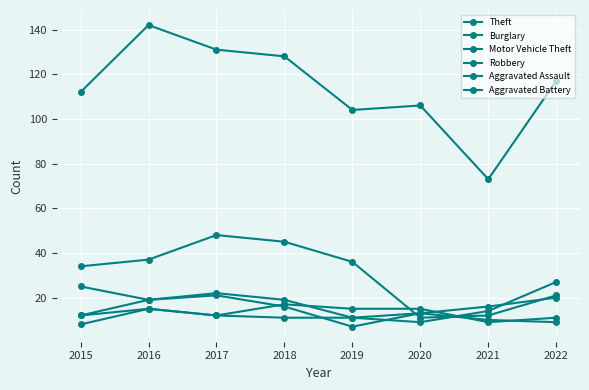

After their last crossing, which series has the higher values: Aggravated Assault or Aggravated Battery?

Aggravated Assault